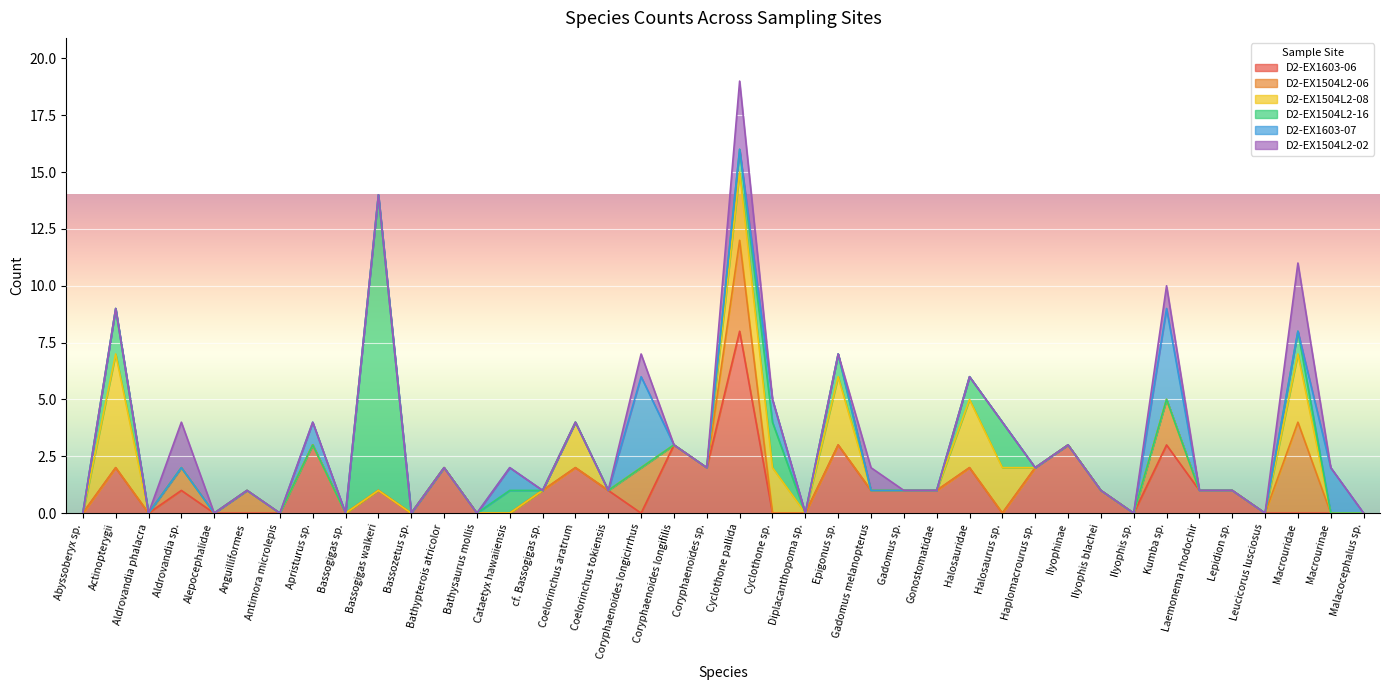

Rank the categories by D2-EX1504L2-08 value from lowest to highest.

Abyssoberyx sp., Aldrovandia phalacra, Aldrovandia sp., Alepocephalidae, Anguilliformes, Antimora microlepis, Apristurus sp., Bassogigas sp., Bassogigas walkeri, Bassozetus sp., Bathypterois atricolor, Bathysaurus mollis, Cataetyx hawaiiensis, cf. Bassogigas sp., Coelorinchus tokiensis, Coryphaenoides longicirrhus, Coryphaenoides longifilis, Coryphaenoides sp., Diplacanthopoma sp., Gadomus melanopterus, Gadomus sp., Gonostomatidae, Haplomacrourus sp., Ilyophinae, Ilyophis blachei, Ilyophis sp., Kumba sp., Laemonema rhodochir, Lepidion sp., Leucicorus lusciosus, Macrourinae, Malacocephalus sp., Coelorinchus aratrum, Cyclothone sp., Halosaurus sp., Cyclothone pallida, Epigonus sp., Halosauridae, Macrouridae, Actinopterygii